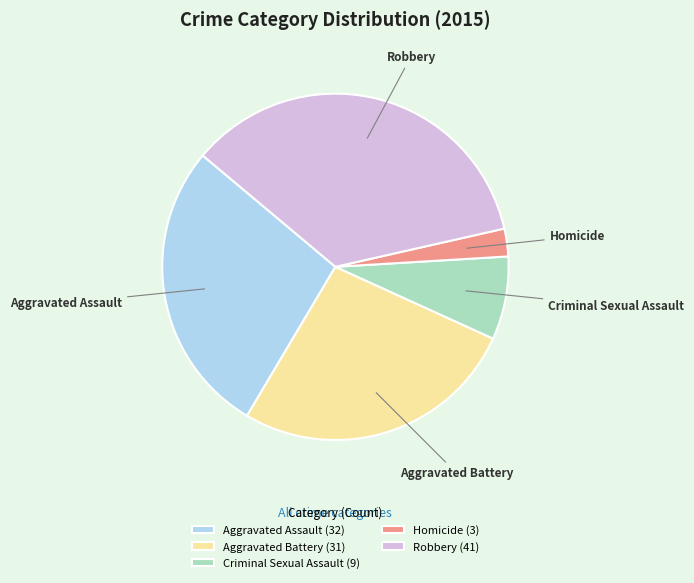

Is there any slice that represents more than half of the pie?

No